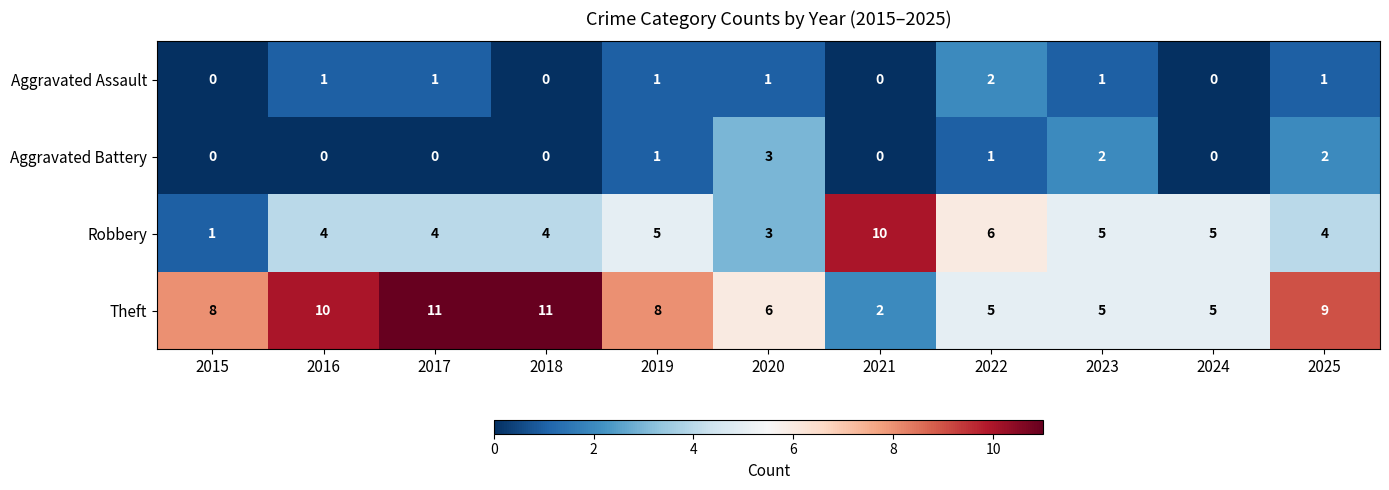

Where is Theft nearest to the value 6?

2020